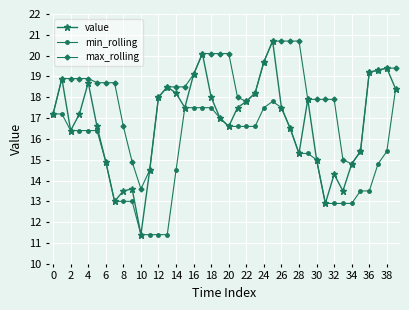

Rank the series by their average value, from highest to lowest.

max_rolling, value, min_rolling